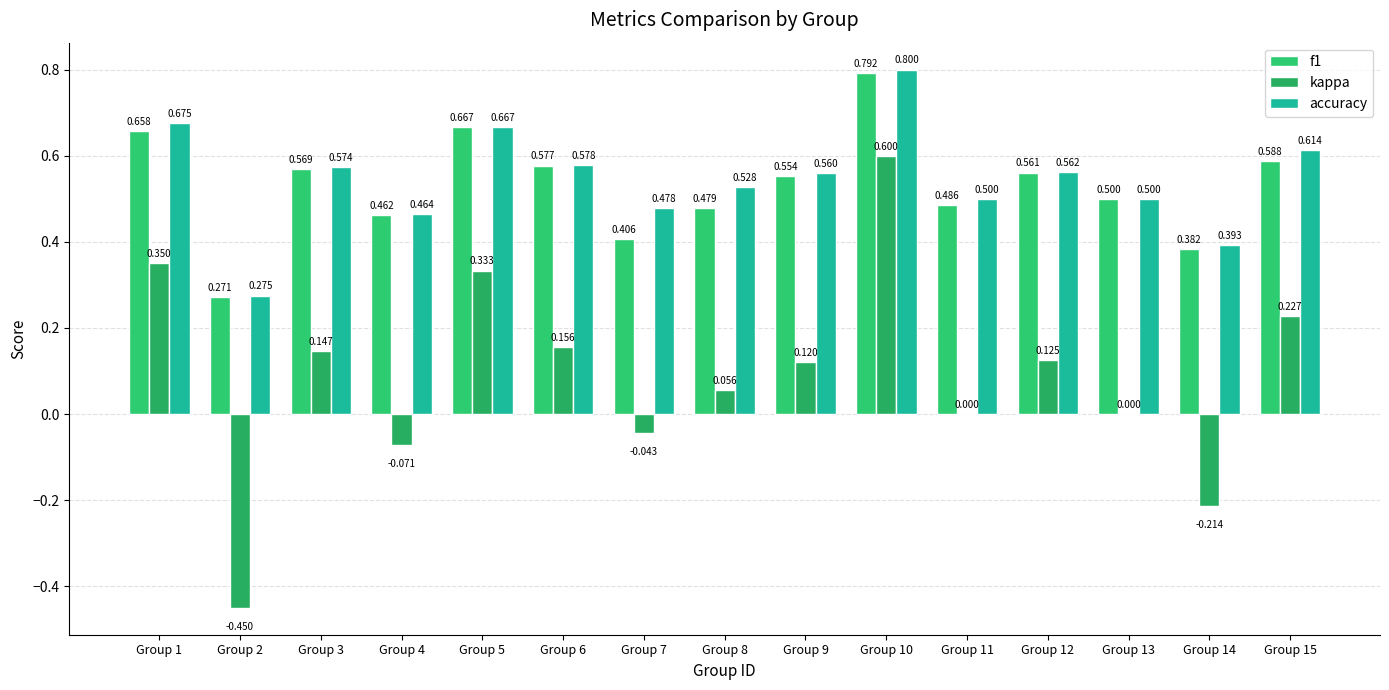

How many groups of bars are there?

15